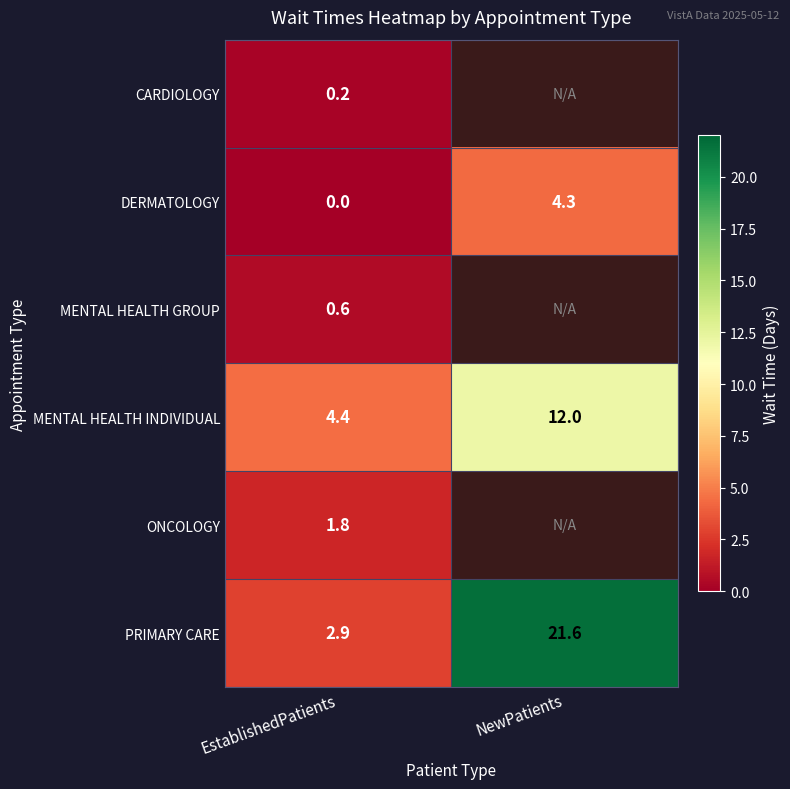

At which label does DERMATOLOGY reach its minimum?

EstablishedPatients